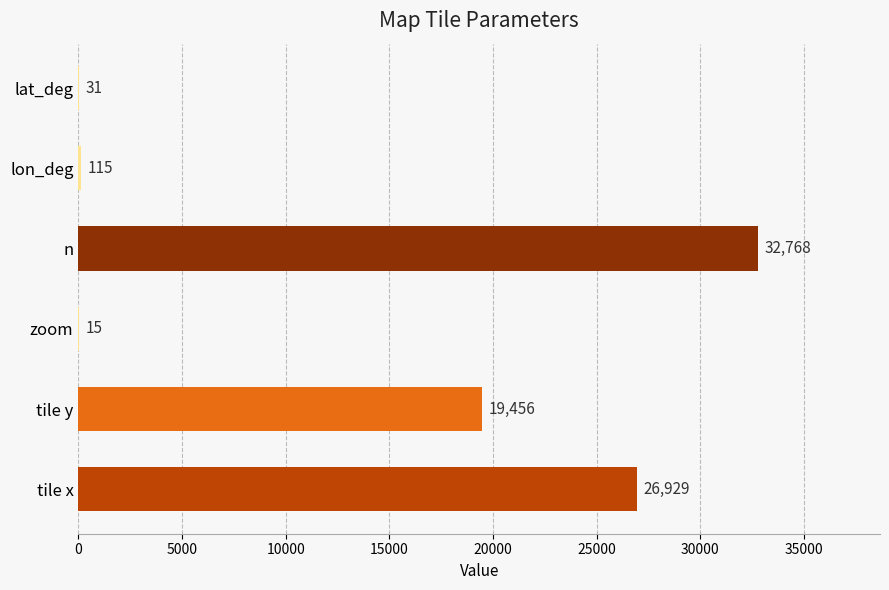

Reading bottom to top, list all the values displayed in this chart.

tile x=26929	tile y=19456	zoom=15	n=32768	lon_deg=115	lat_deg=31